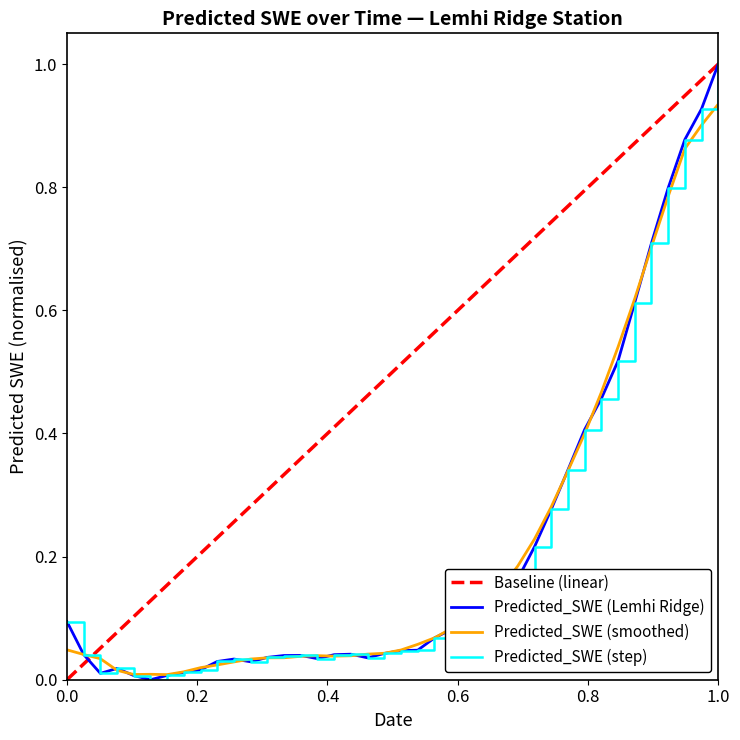

What is the sum of all values?

8.5